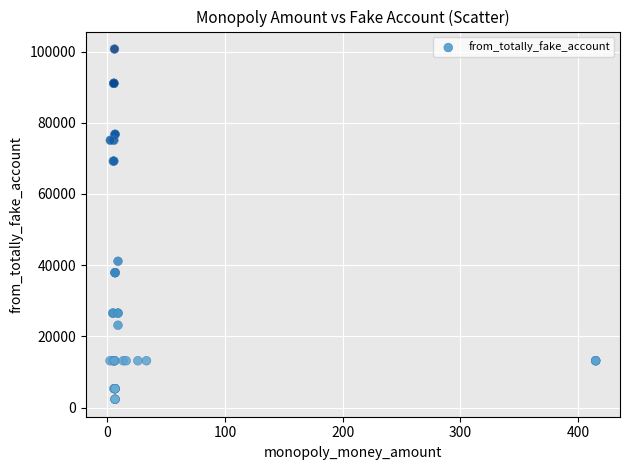

What Y value in the scatter plot is closest to 51528?

41113